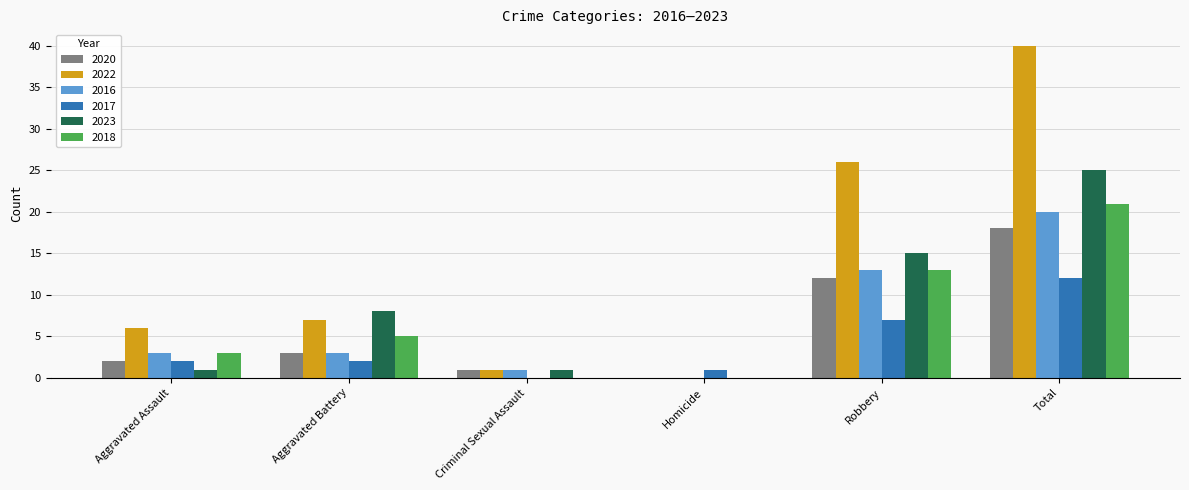

Which series changed the most between Aggravated Assault and Homicide?

2022